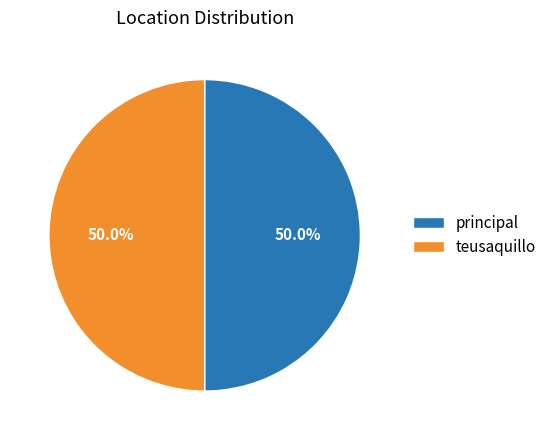

What percentage is NOT represented by principal?

50.0%